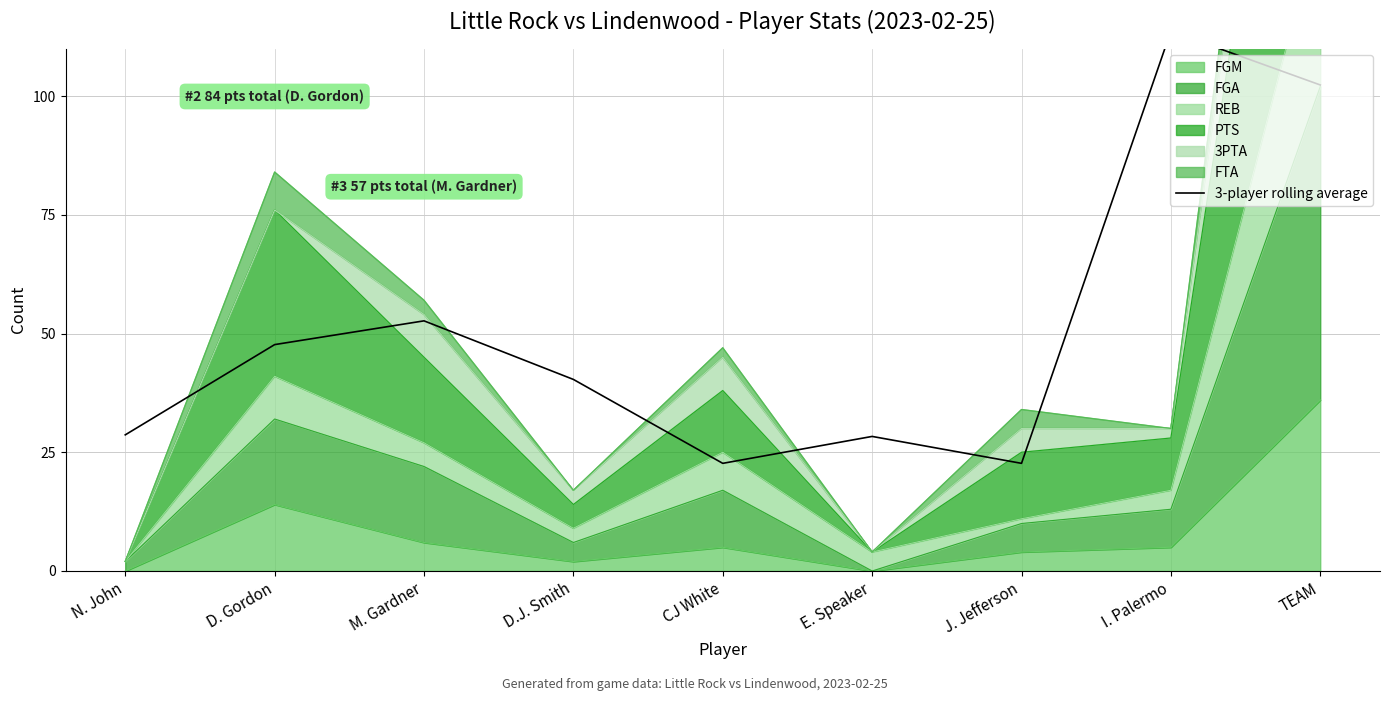

Is it true that FGM equals 0 at N. John?

True